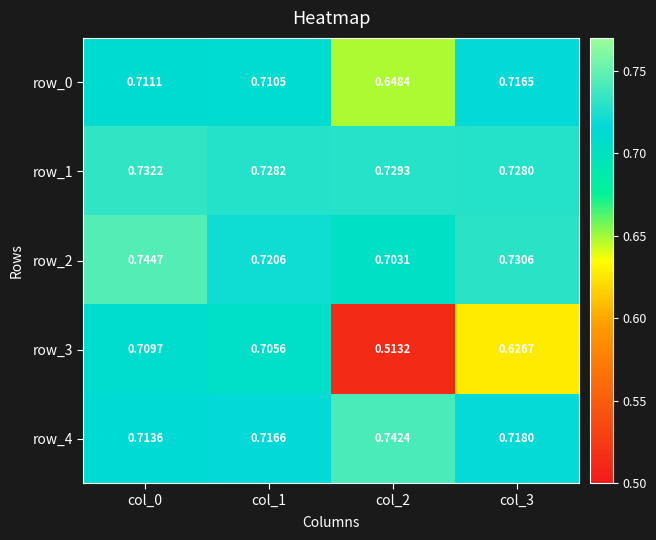

Rank the series at col_2 from highest to lowest value.

row_4, row_1, row_2, row_0, row_3